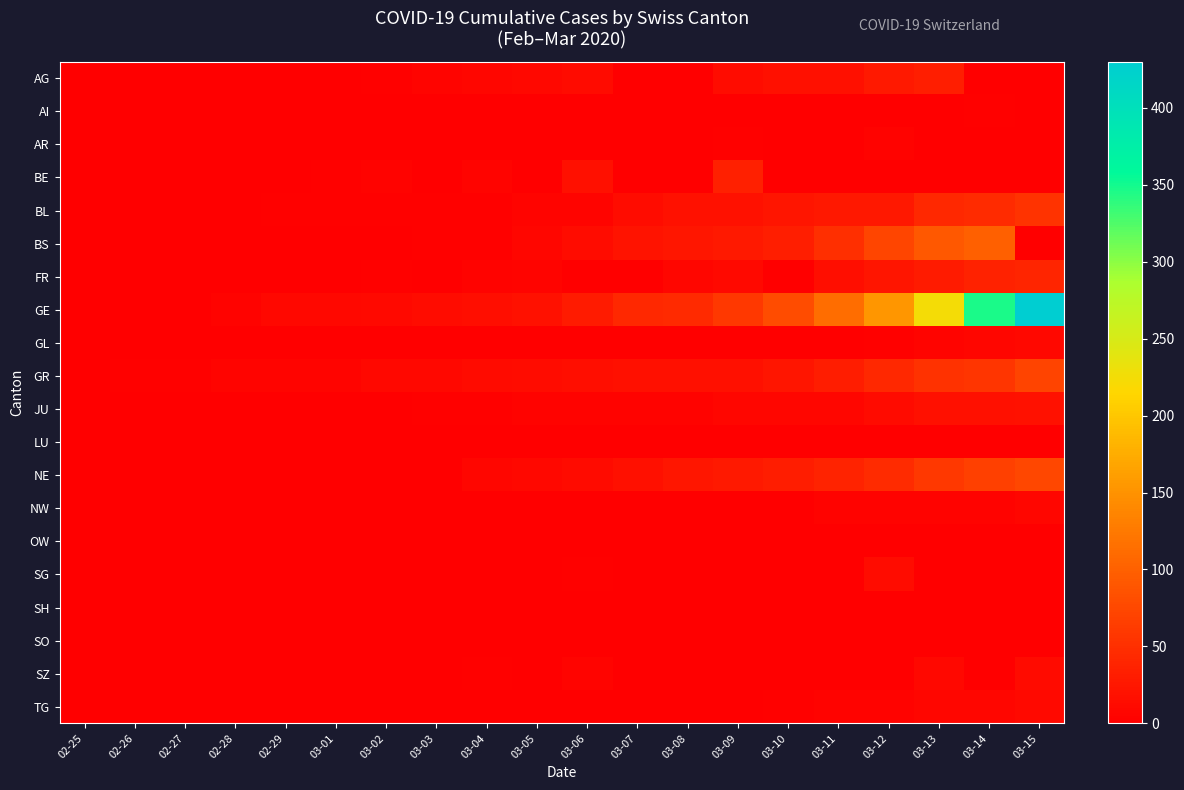

What is the greatest value displayed?

430